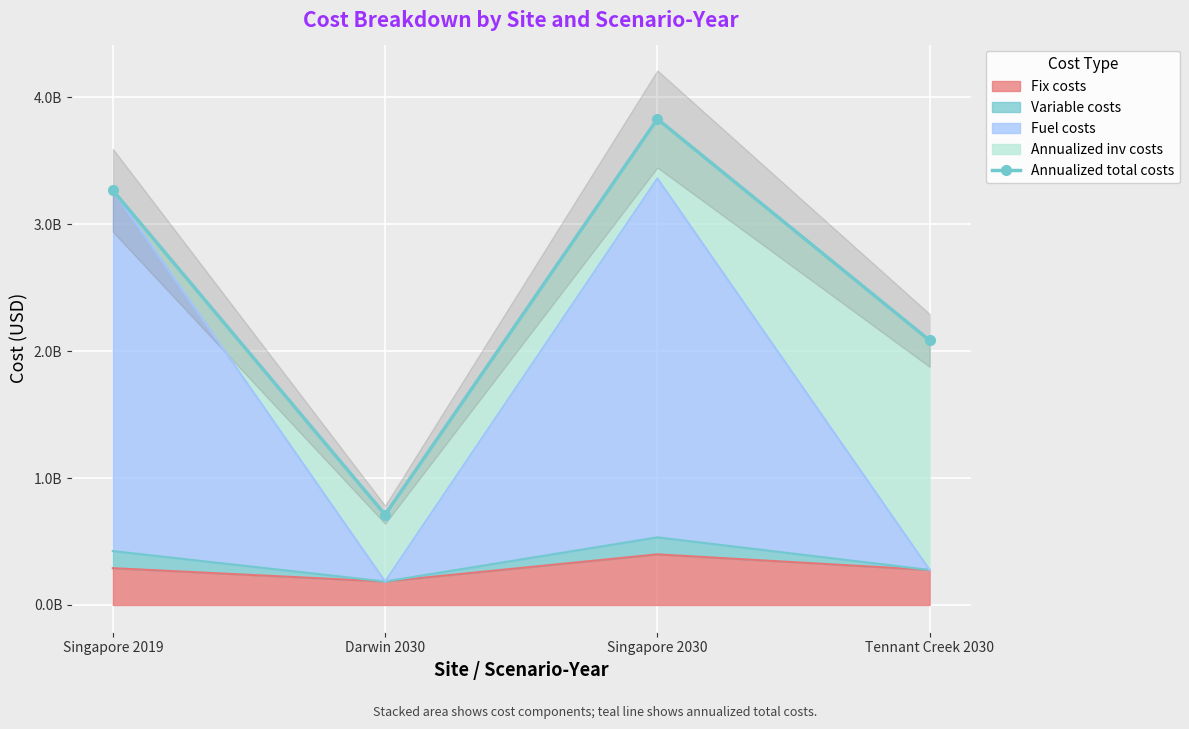

List the labels in order of value, largest first.

Singapore 2030, Singapore 2019, Tennant Creek 2030, Darwin 2030